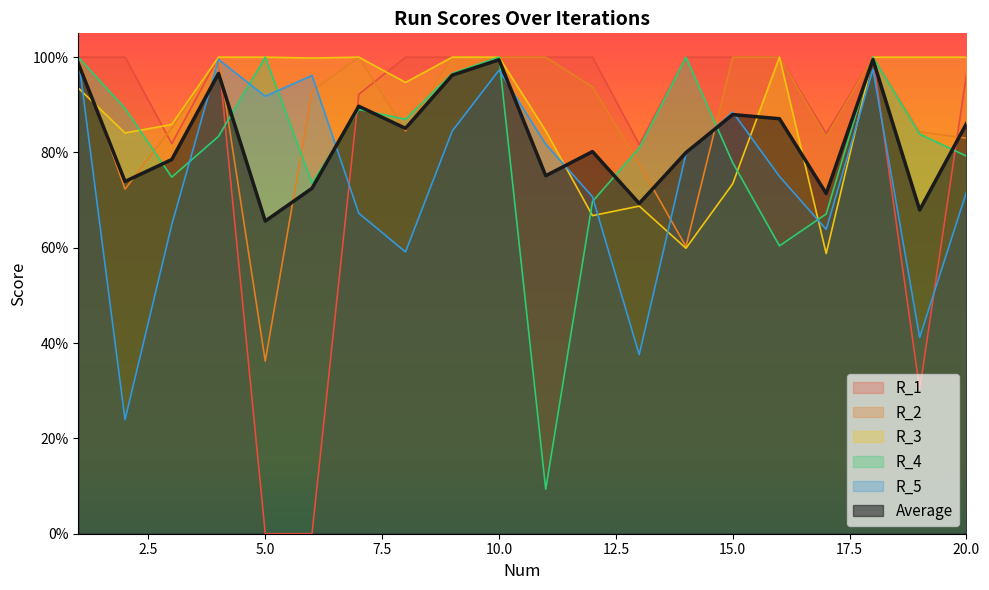

The R_2 series shows 0.4 at 16. True or false?

False